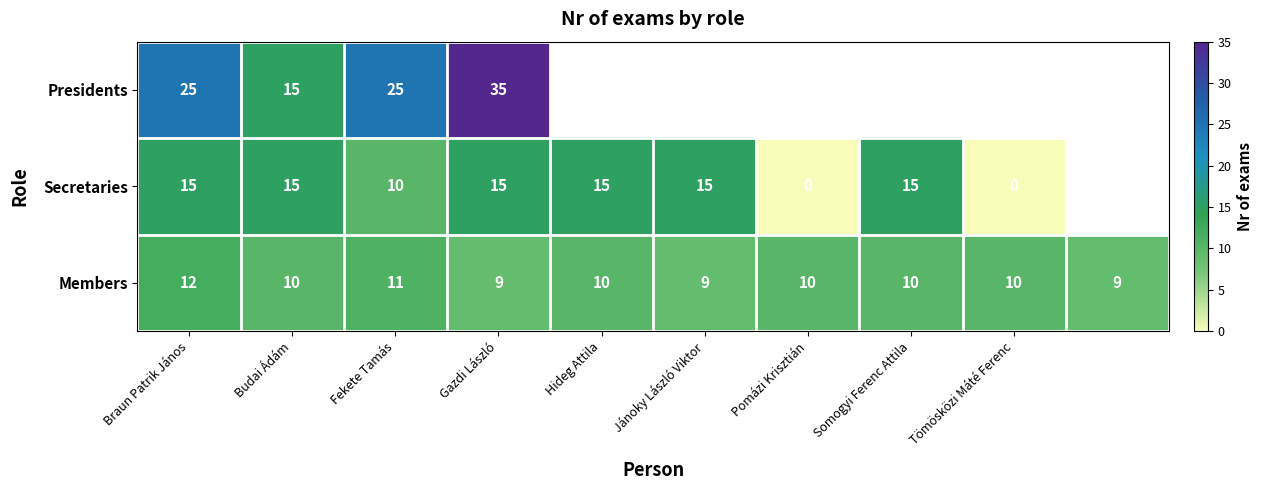

Count the Members values in the range 9 to 10.

8